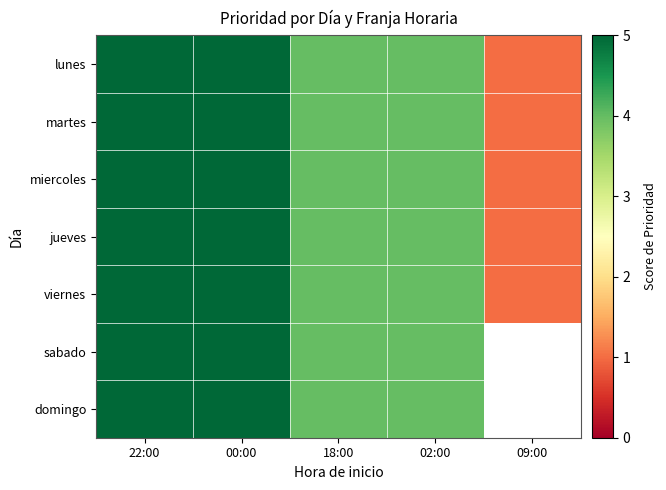

The value of viernes at 02:00 is 4.0. True or false?

True